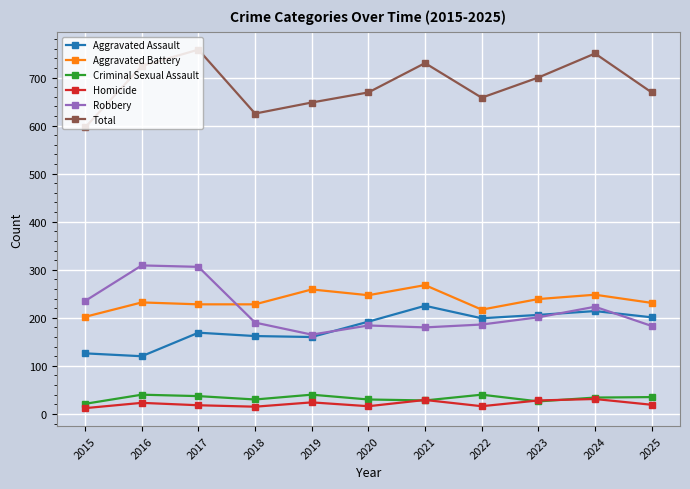

Is this an area chart (filled region under the line)?

No